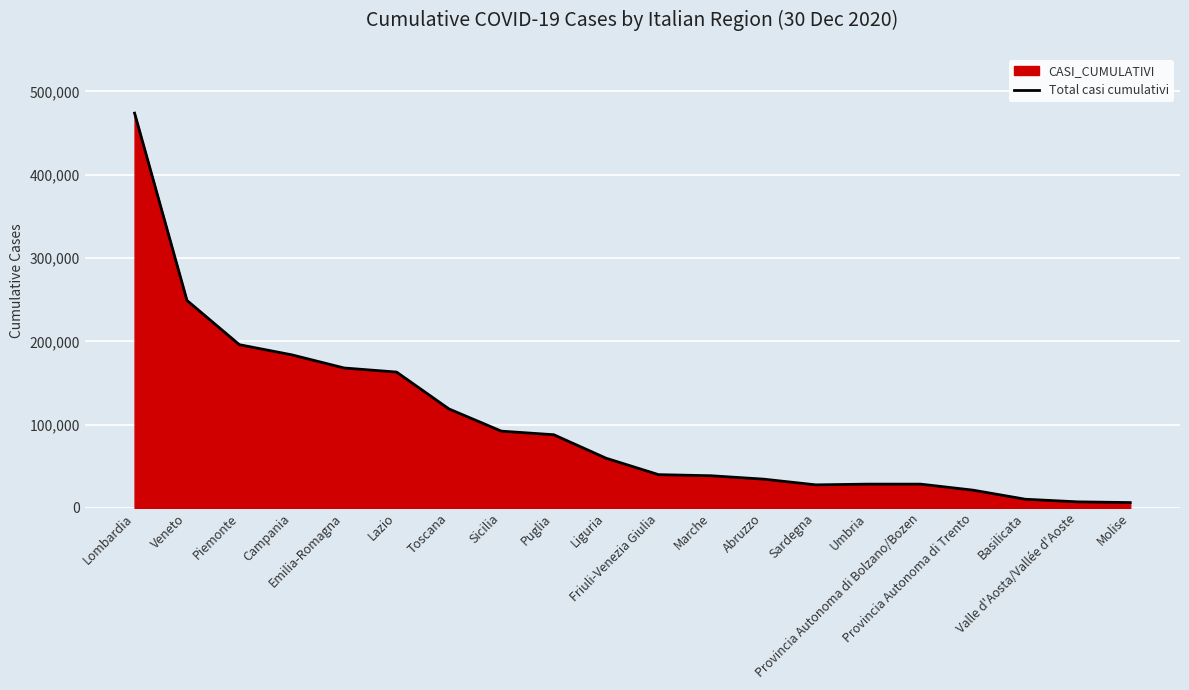

What position from the right is Lombardia?

20